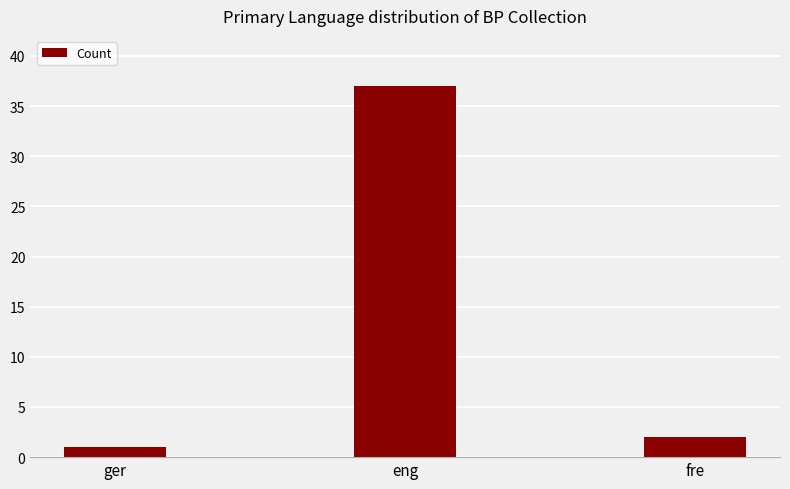

The chart shows a value of 11 at eng. True or false?

False